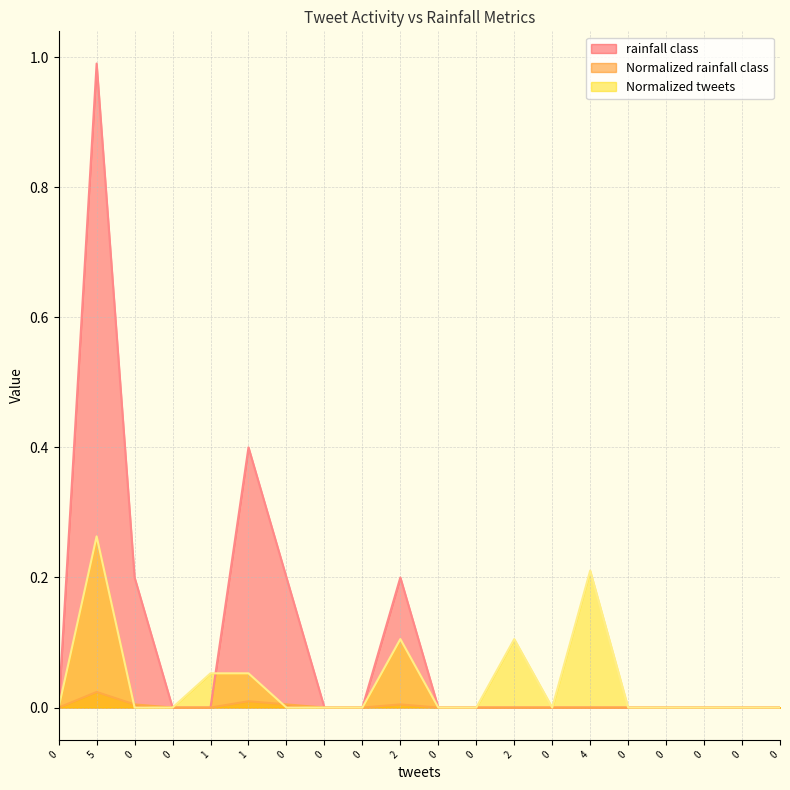

What is the greatest value displayed?

1.0